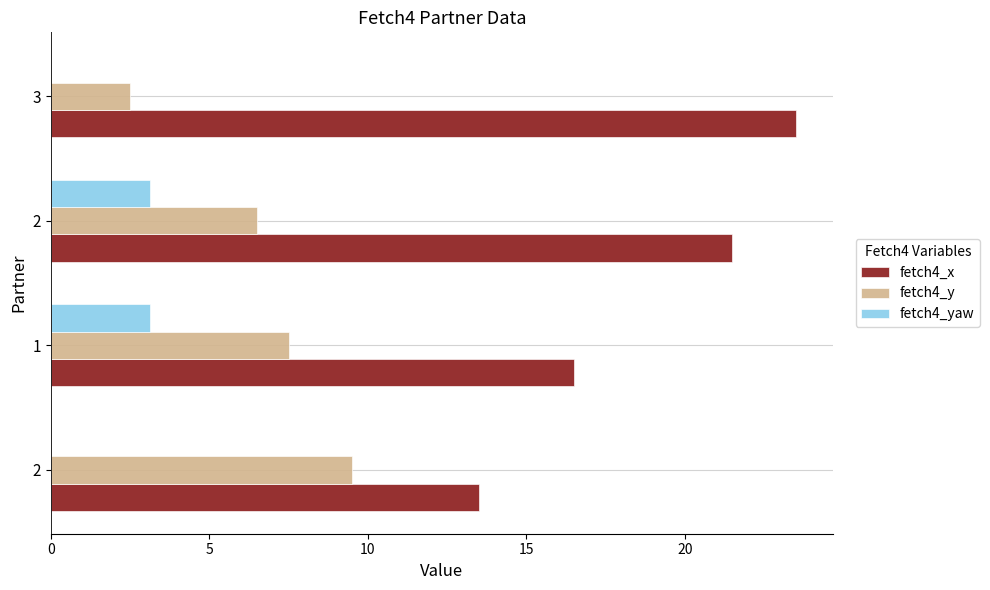

Which series has the widest spread of values?

fetch4_x